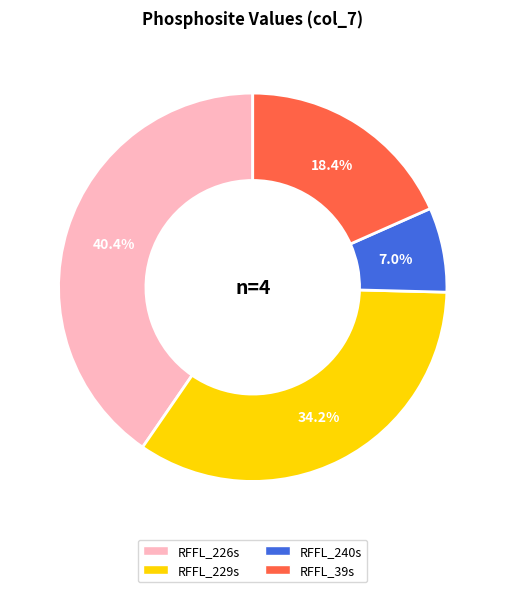

Does RFFL_229s account for over 50% of the chart?

No